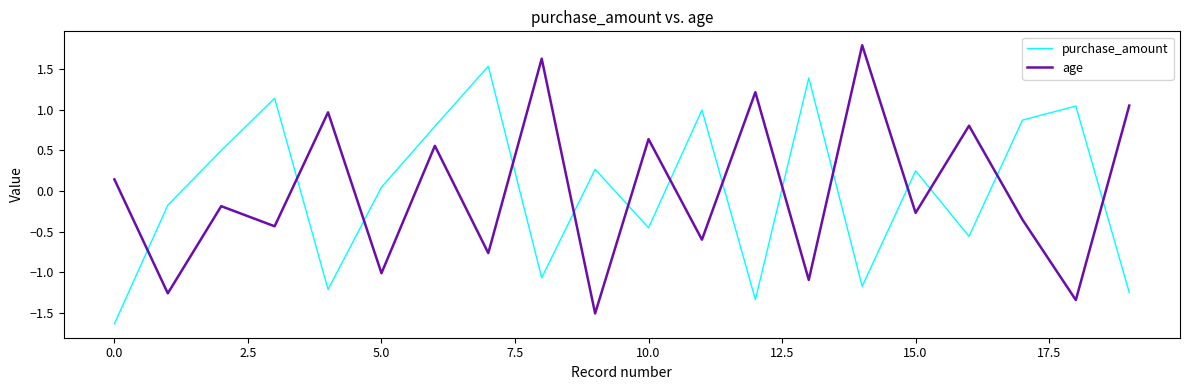

True or false: age and purchase_amount intersect in this chart.

True